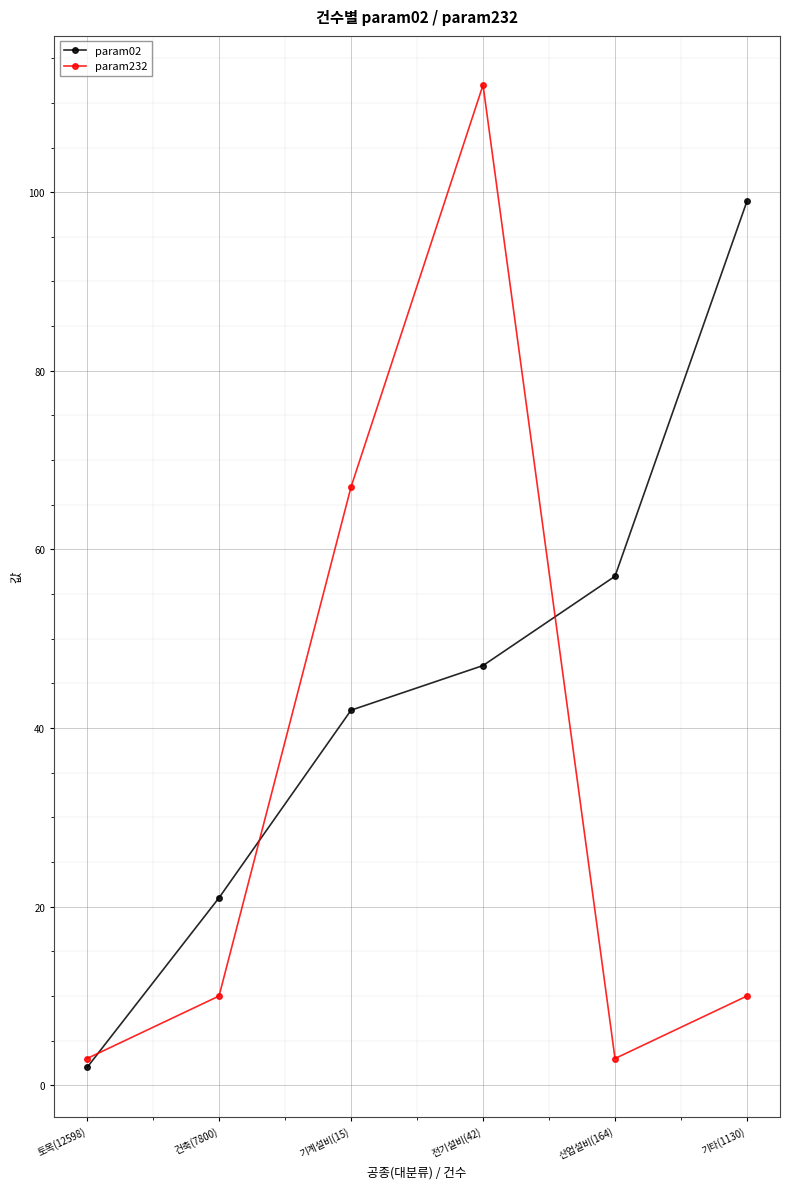

At how many categories does at least one series exceed 39?

4